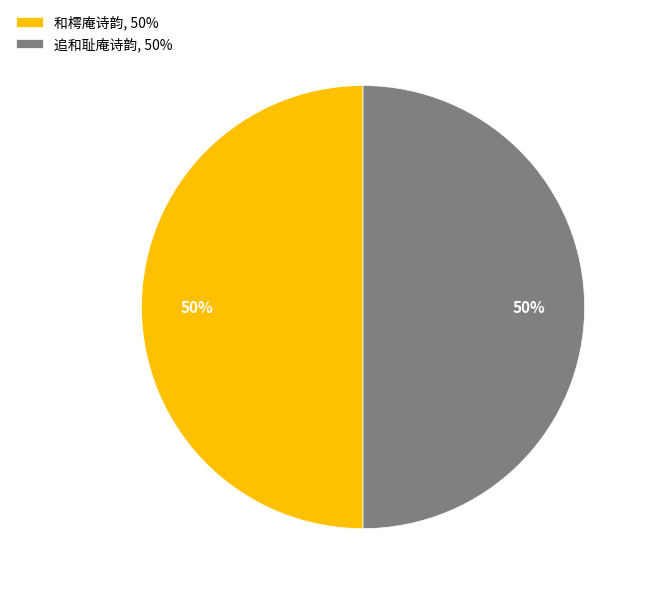

To the nearest percent, what is the combined percentage of 和樗庵诗韵, 50% and 追和耻庵诗韵, 50%?

100%